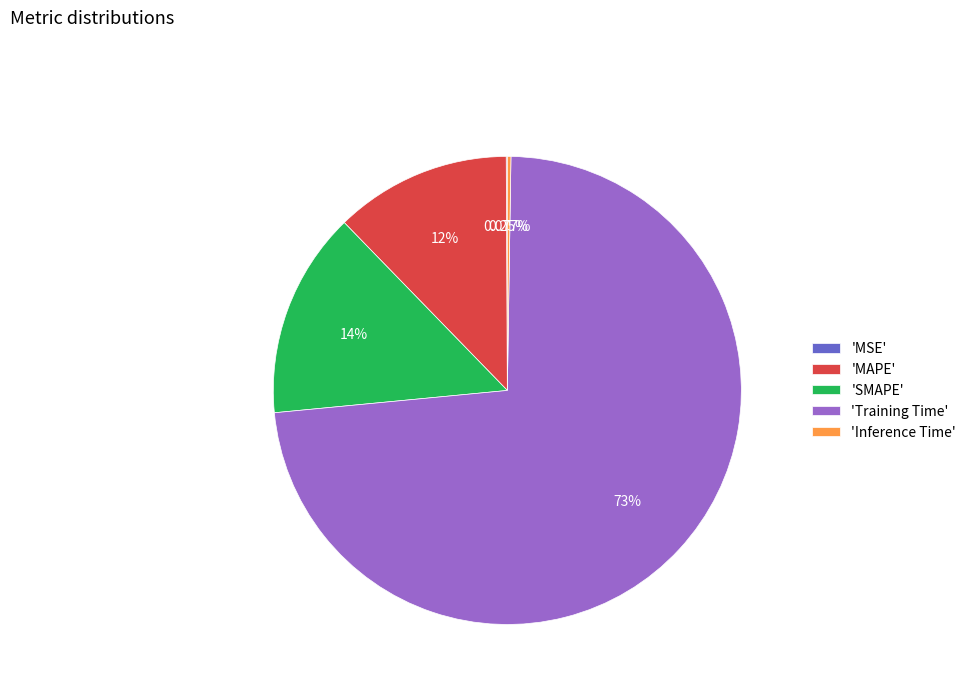

Is there any slice that represents more than half of the pie?

Yes